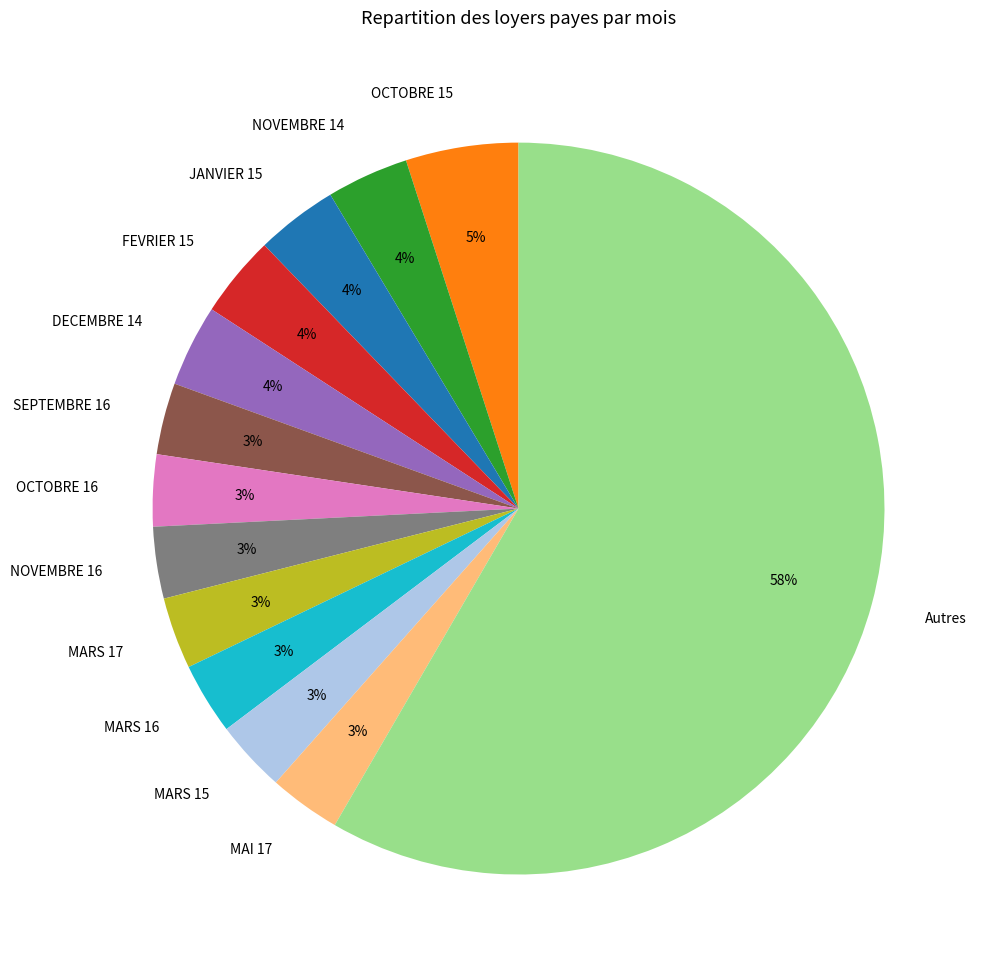

What is the largest slice in the pie chart?

Autres